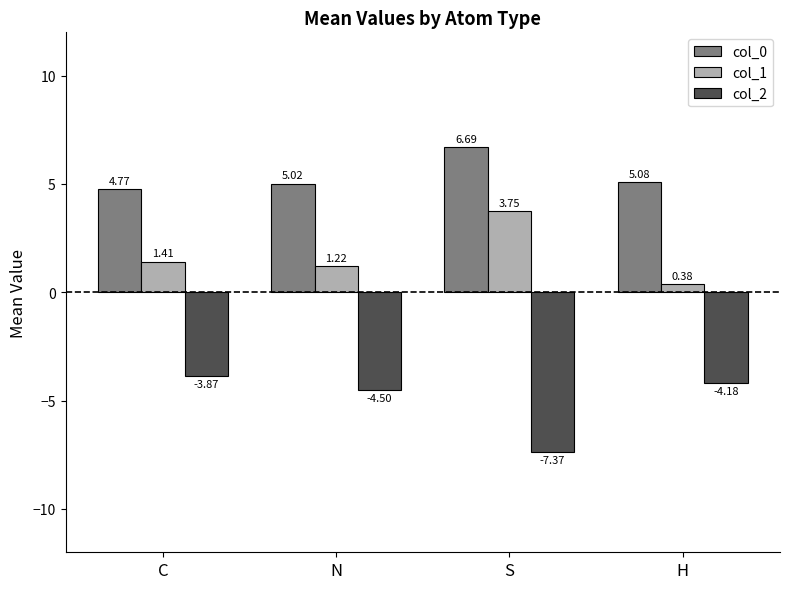

List the series in order of their overall mean, highest first.

col_0, col_1, col_2